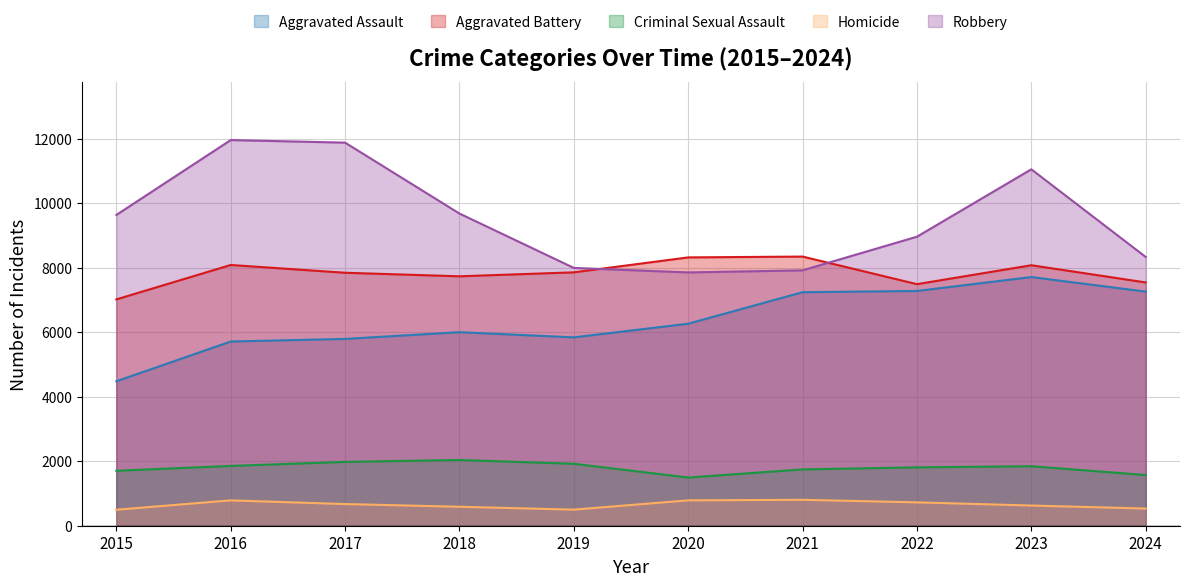

How many interior local valleys does the Homicide series have?

1